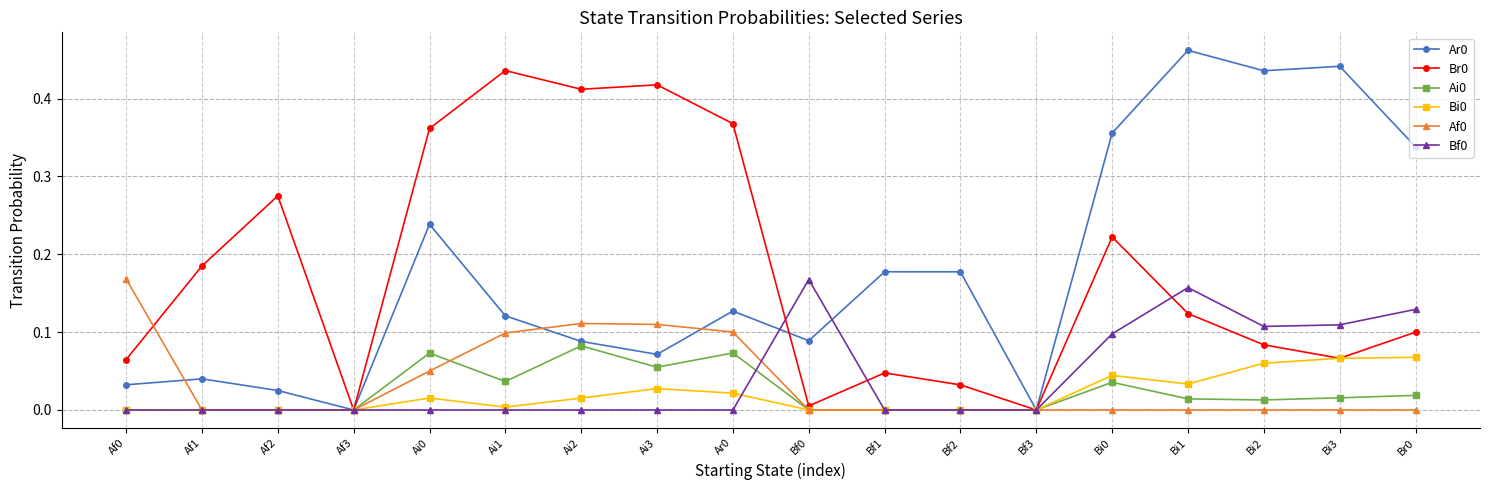

Count the Bf0 values in the range 0 to 1.

18